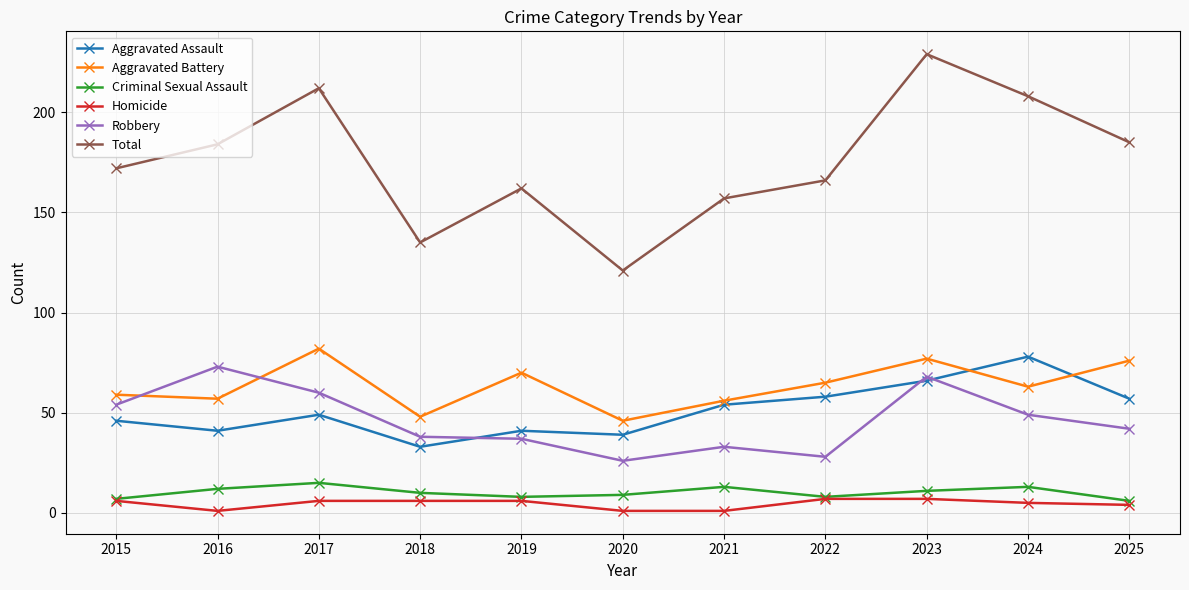

What is the lowest value of the Homicide series?

1